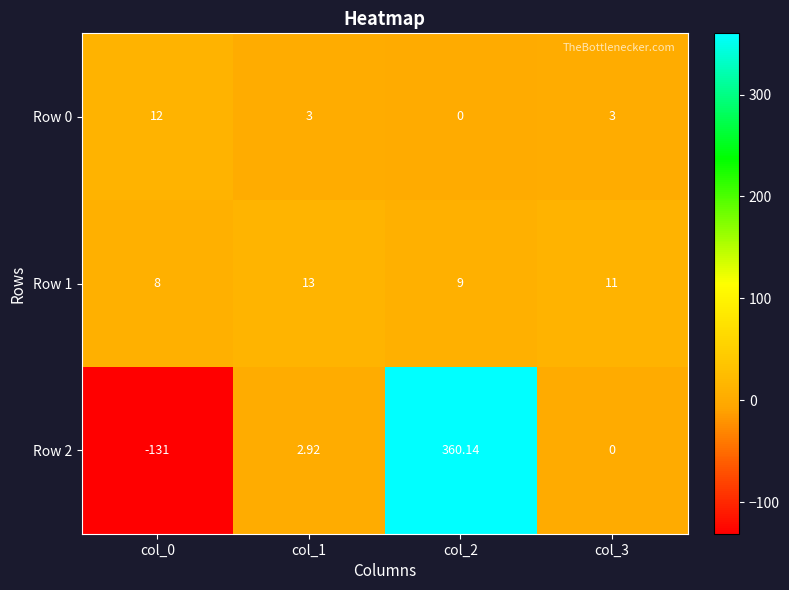

What is the difference between the highest and lowest values at col_0?

143.0